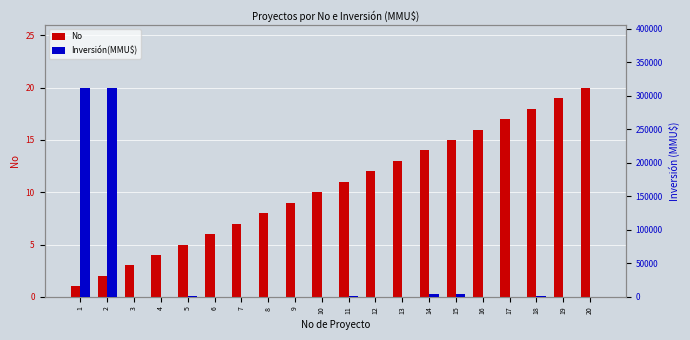

At how many categories does at least one series exceed 243908?

2